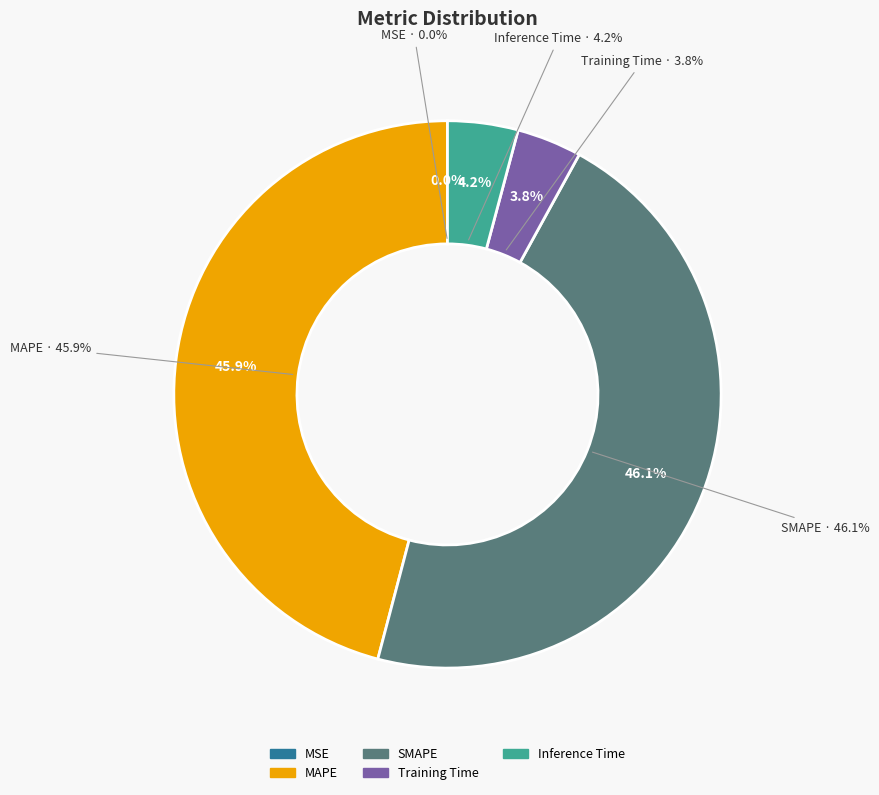

To the nearest percent, what portion does MAPE represent?

46%